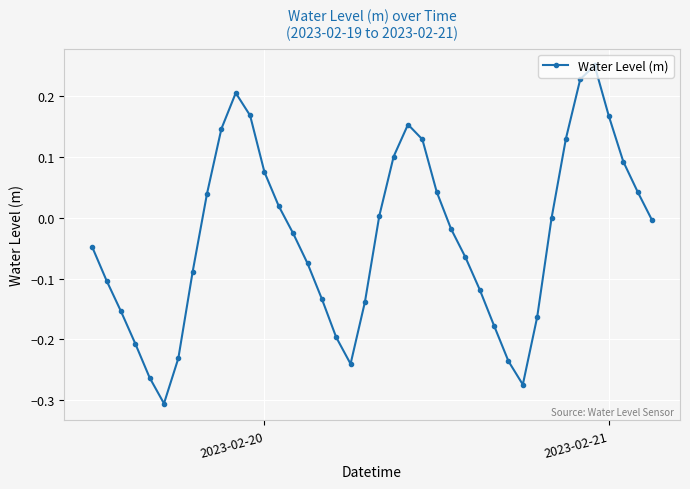

What is the difference between the maximum and minimum values?

0.6